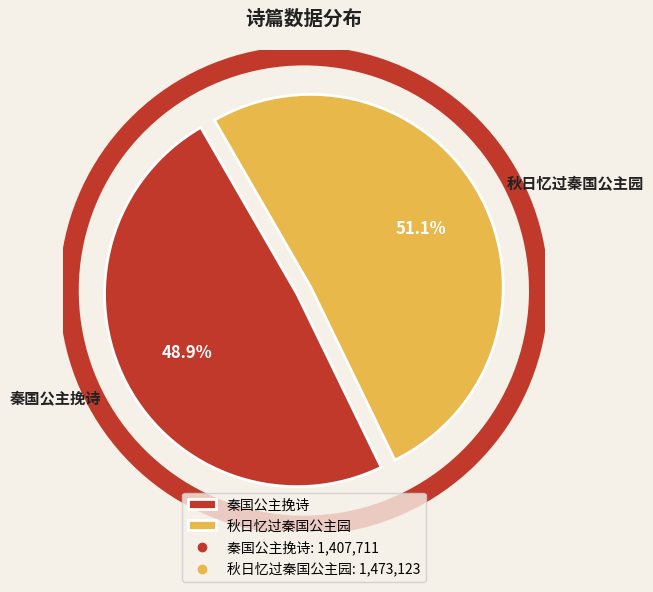

Which series changed the most between 秦国公主挽诗 and 秋日忆过秦国公主园?

秋日忆过秦国公主园